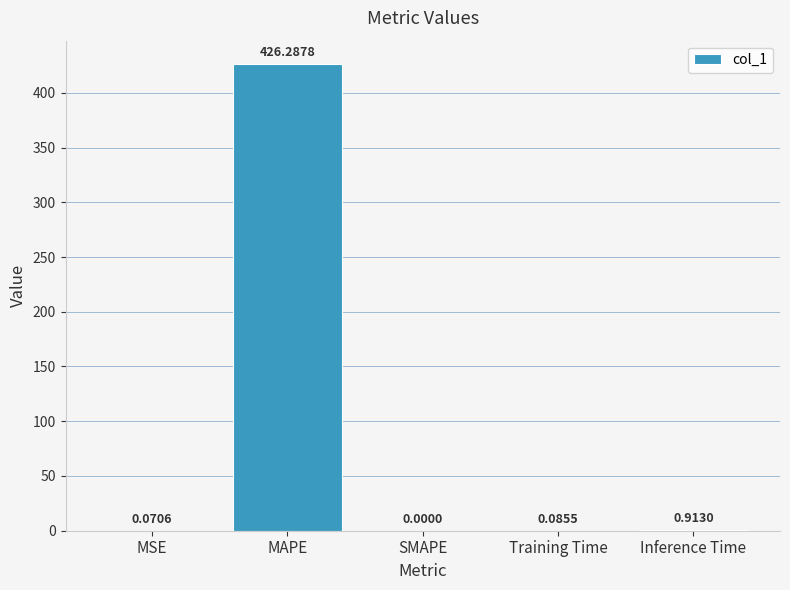

What is the sum of the values at MAPE and MSE?

426.4